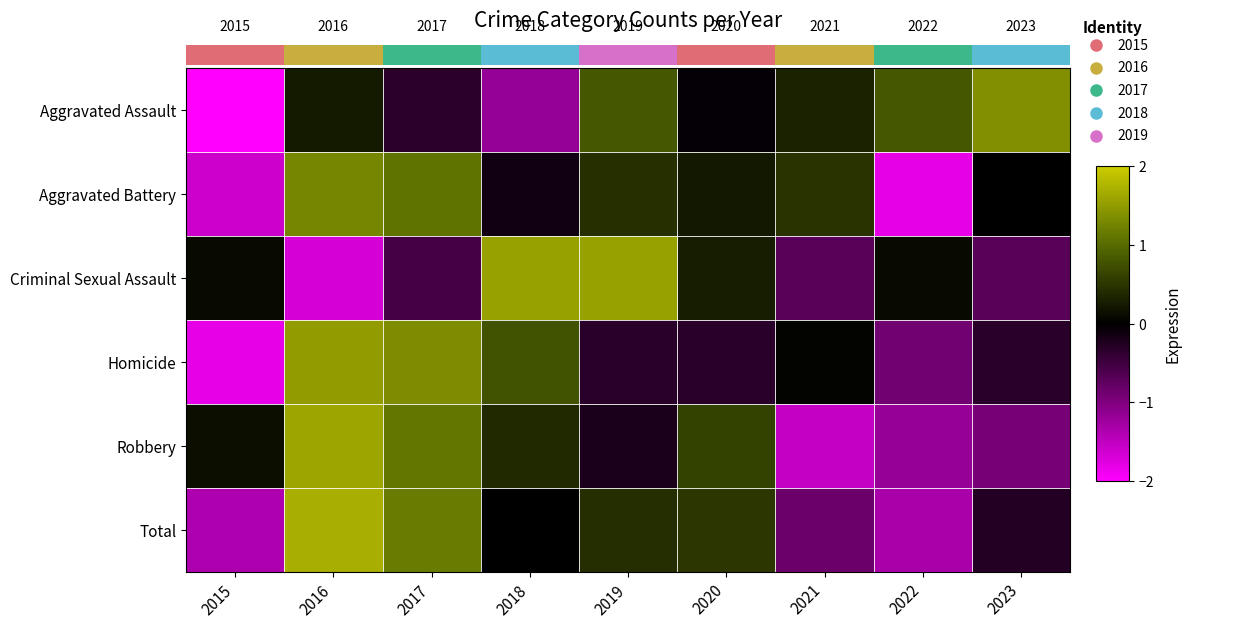

Between 2016 and 2019, which is larger?

2019